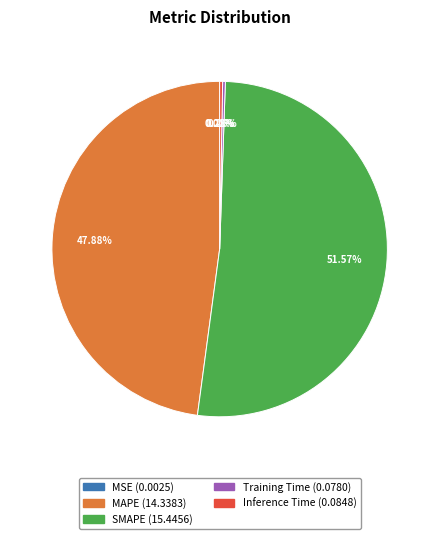

What is the largest slice in the pie chart?

SMAPE